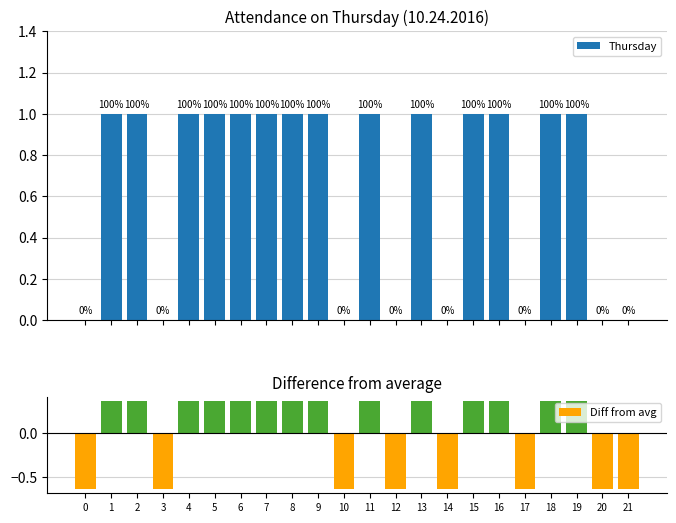

What is the value of the Diff from avg bar at the 20th from the left?

0.4